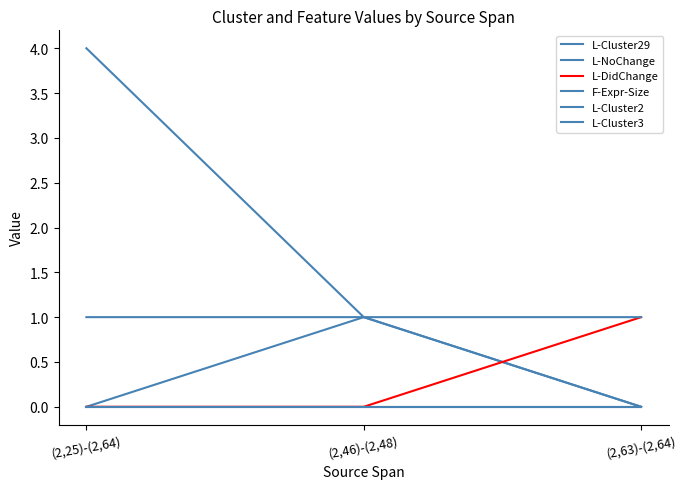

Does the chart have visible grid lines?

No